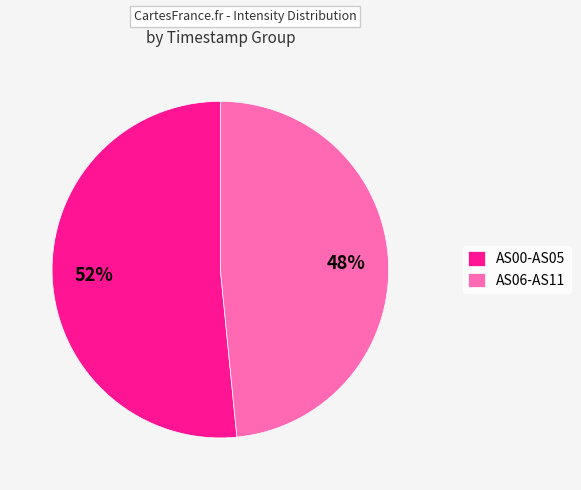

Which category has the smallest portion of the pie?

AS06-AS11